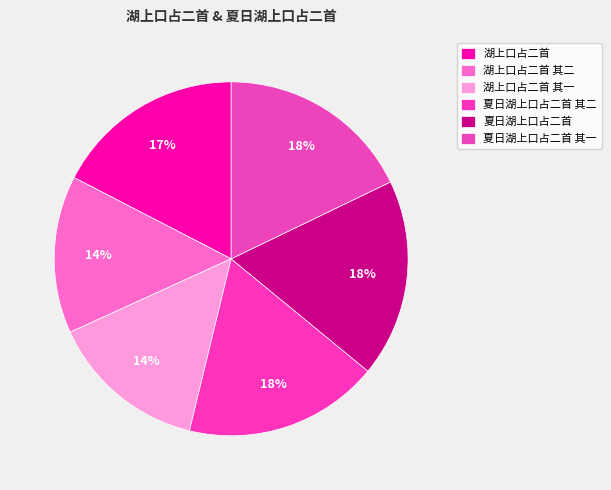

To the nearest percent, what percentage of the pie is 夏日湖上口占二首?

18%